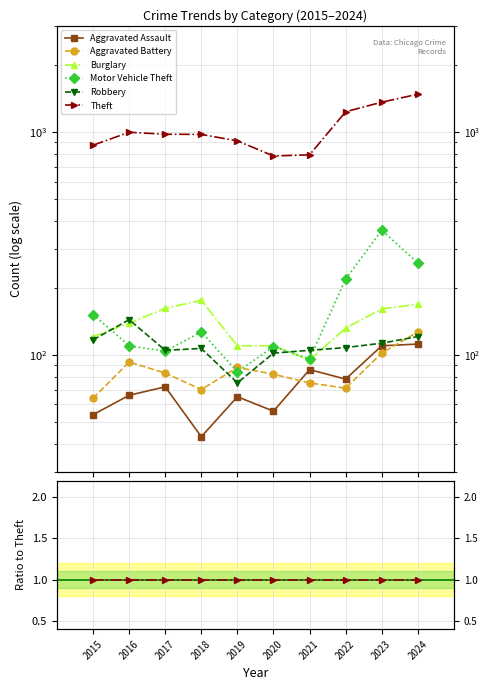

Reading left to right, transcribe all the data shown in this chart.

Aggravated Assault: 2015=0.1	2016=0.1	2017=0.1	2018=0.0	2019=0.1	2020=0.1	2021=0.1	2022=0.1	2023=0.1	2024=0.1
Aggravated Battery: 2015=0.1	2016=0.1	2017=0.1	2018=0.1	2019=0.1	2020=0.1	2021=0.1	2022=0.1	2023=0.1	2024=0.1
Burglary: 2015=0.1	2016=0.1	2017=0.2	2018=0.2	2019=0.1	2020=0.1	2021=0.1	2022=0.1	2023=0.1	2024=0.1
Motor Vehicle Theft: 2015=0.2	2016=0.1	2017=0.1	2018=0.1	2019=0.1	2020=0.1	2021=0.1	2022=0.2	2023=0.3	2024=0.2
Robbery: 2015=0.1	2016=0.1	2017=0.1	2018=0.1	2019=0.1	2020=0.1	2021=0.1	2022=0.1	2023=0.1	2024=0.1
Theft: 2015=1.0	2016=1.0	2017=1.0	2018=1.0	2019=1.0	2020=1.0	2021=1.0	2022=1.0	2023=1.0	2024=1.0